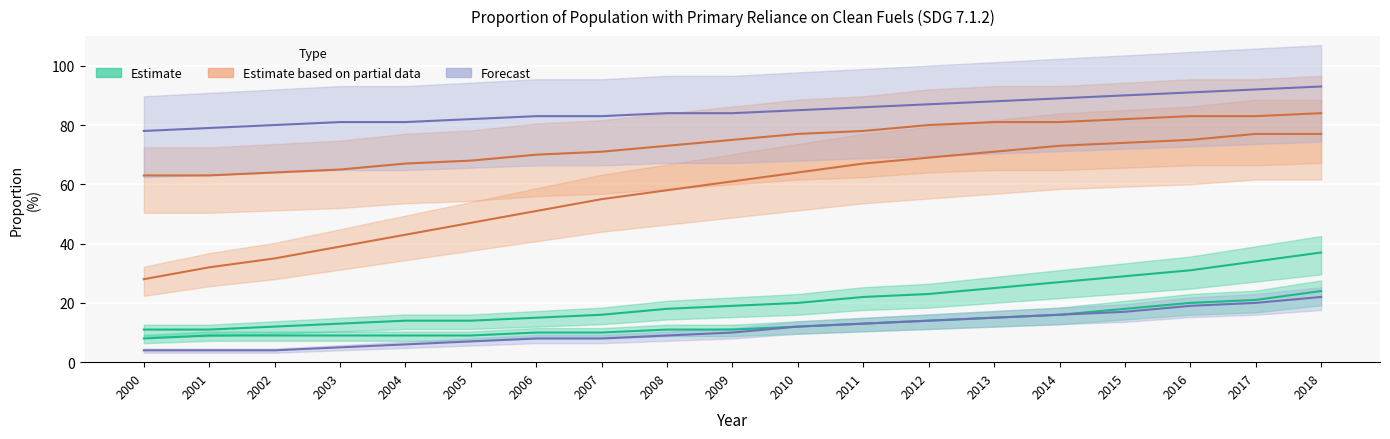

The value of Bhutan at 2000 is 28. True or false?

True